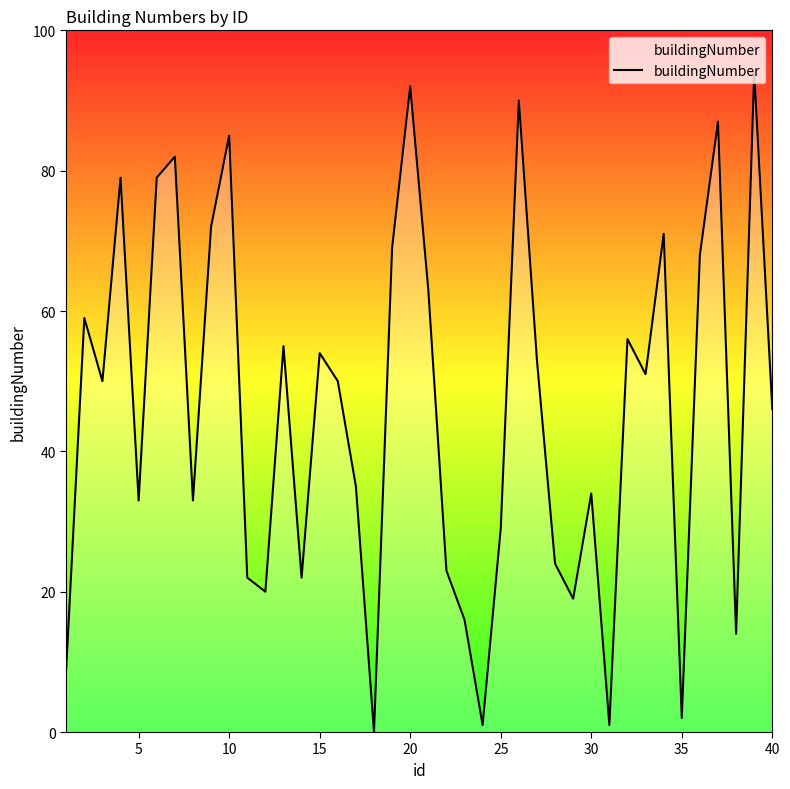

What is the maximum value shown in the chart?

94